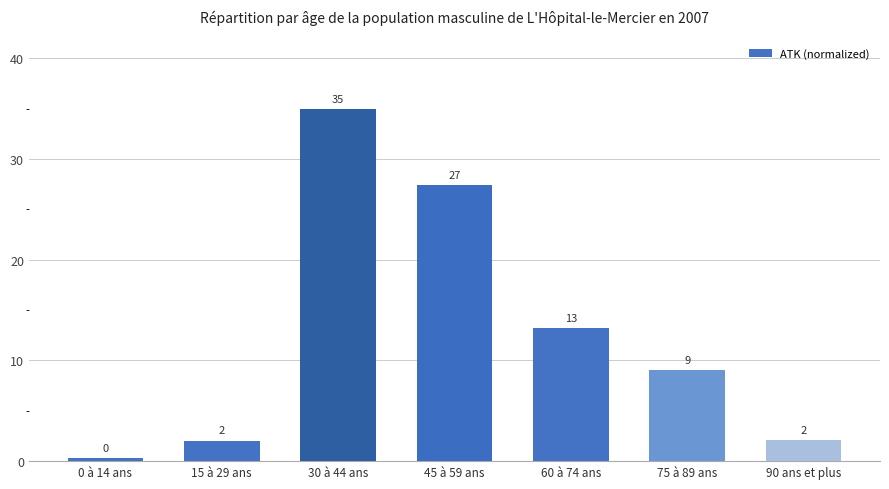

Where is the data nearest to the value 17?

60 à 74 ans